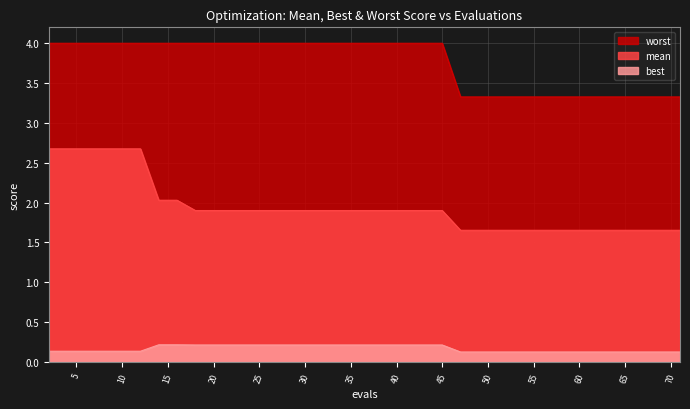

Which series changed the most between 31 and 65?

worst